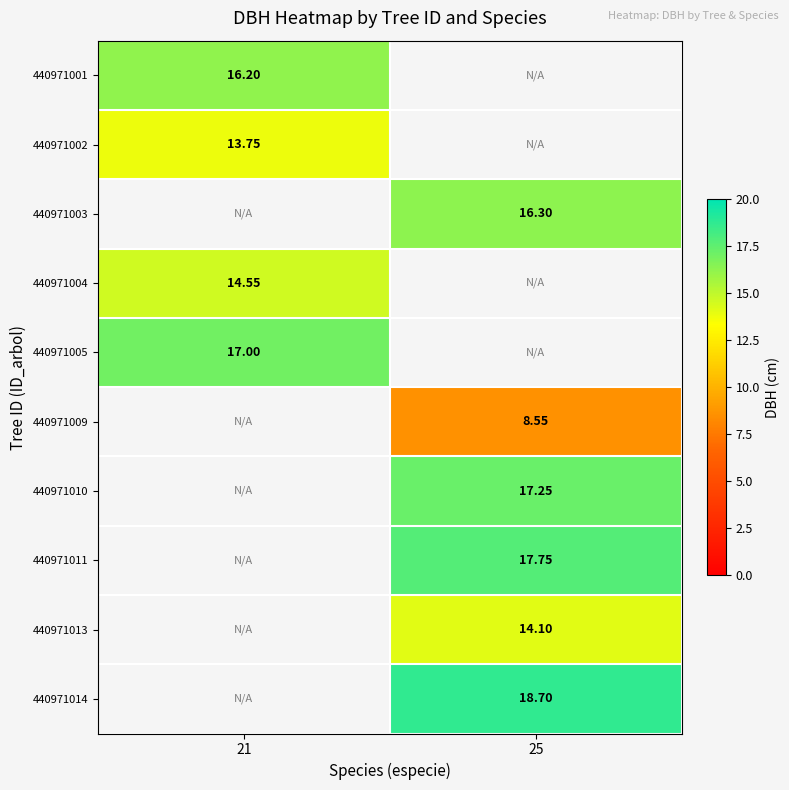

Is the value of 440971014 at 25 greater than the value of 440971010 at 25?

Yes